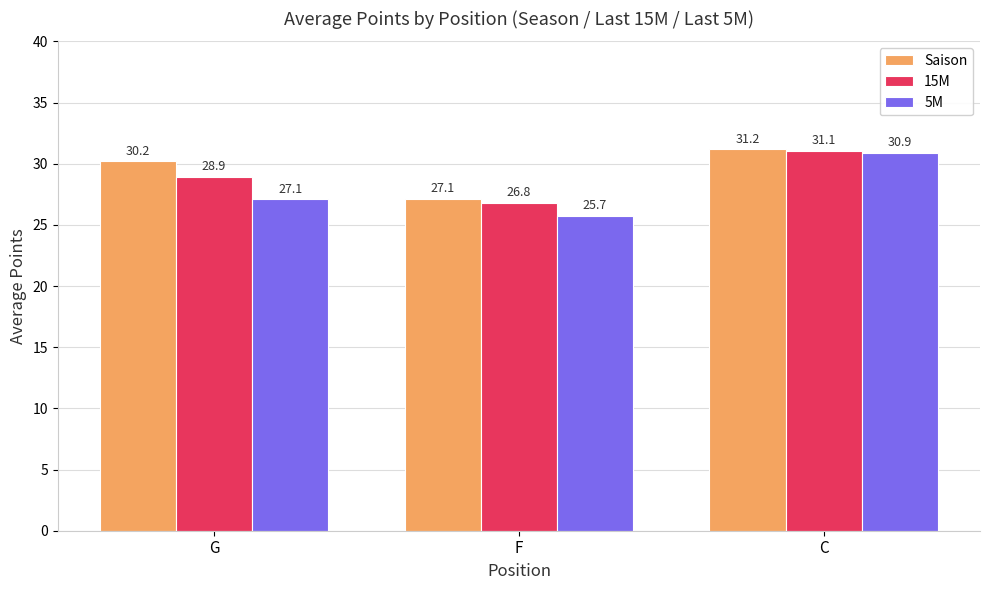

What is the difference between the maximum and minimum values in the Saison series?

4.0